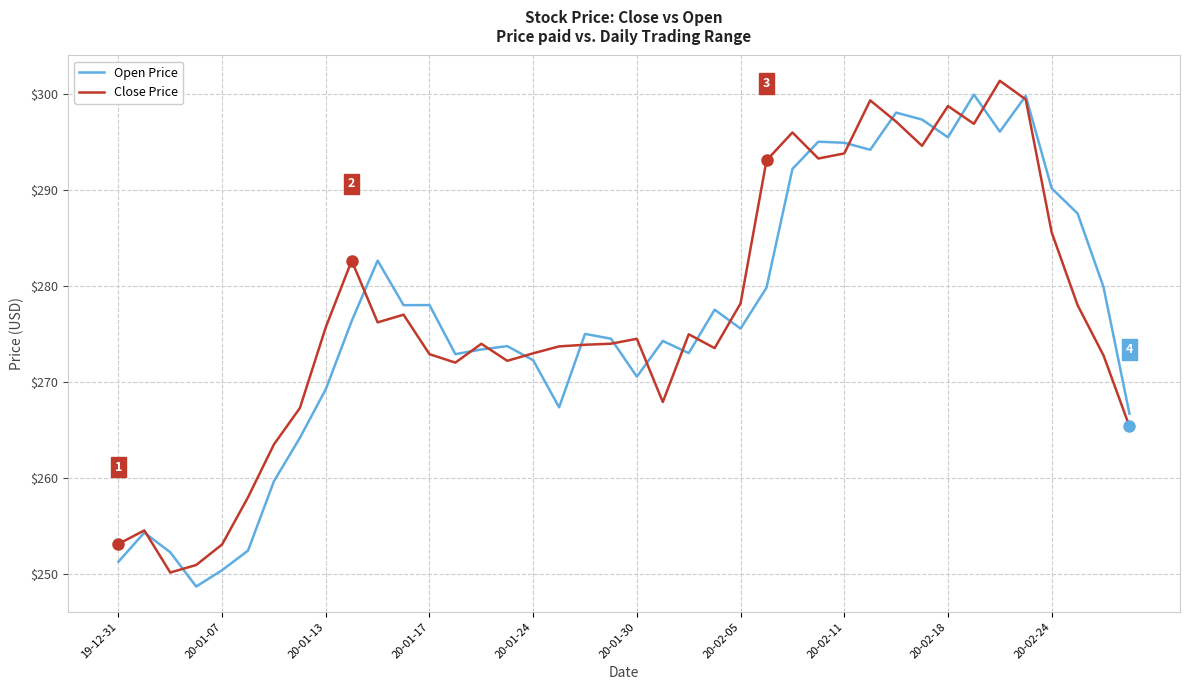

What is the lowest value of the Open Price series?

248.7